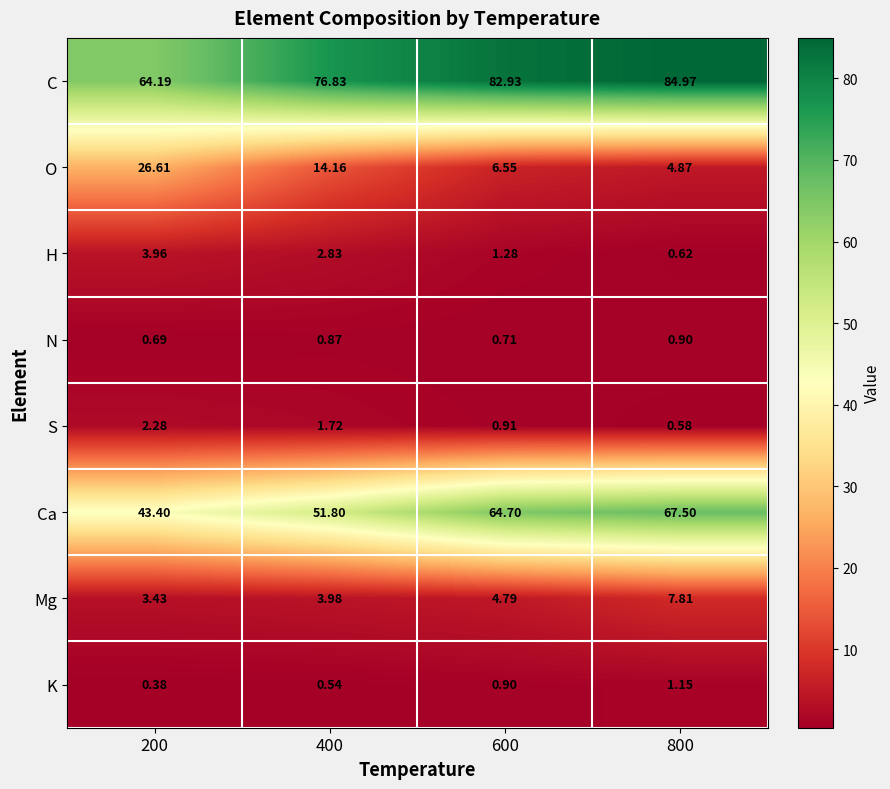

Rank the series at 400 from highest to lowest value.

C, Ca, O, Mg, H, S, N, K